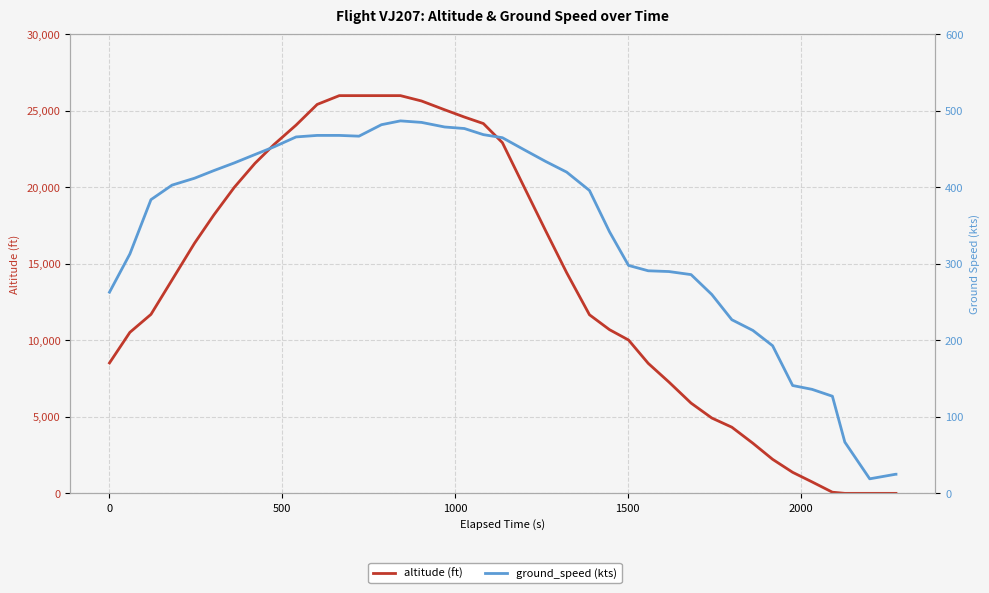

Is it true that altitude (ft) equals 16805 at 12?

False